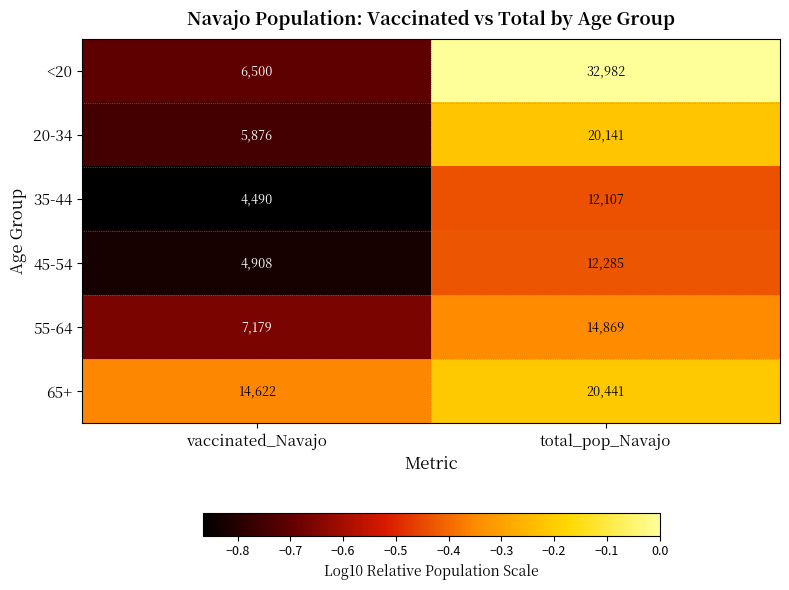

What is the difference between the 35-44 values at vaccinated_Navajo and total_pop_Navajo?

7617